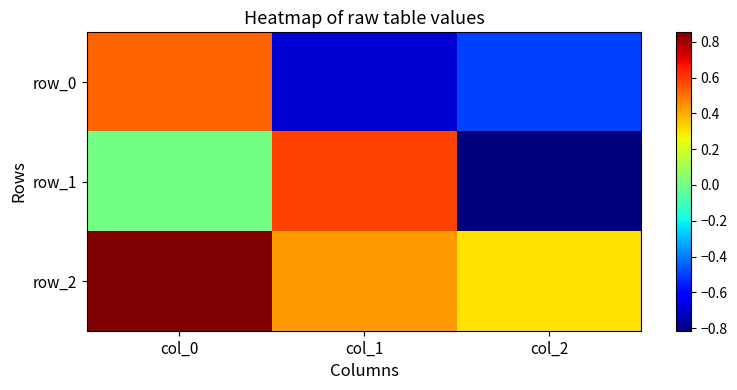

What is the lowest value of the row_1 series?

-0.8